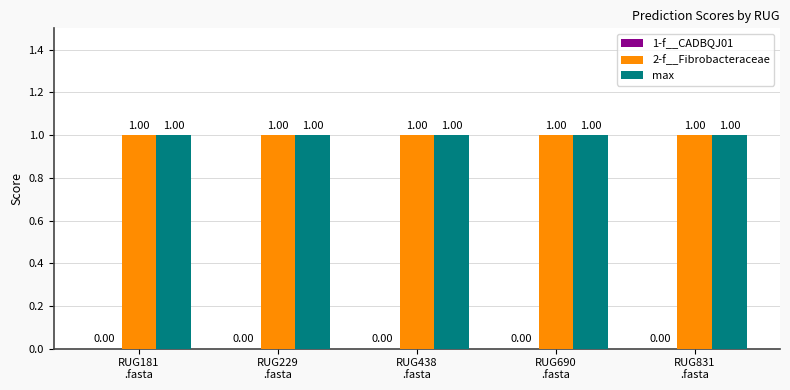

What is the difference between the highest and lowest values at RUG690
.fasta?

1